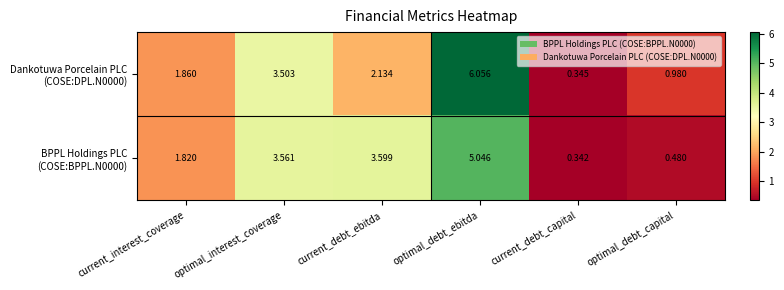

Which label corresponds to the largest value in the chart?

optimal_debt_ebitda